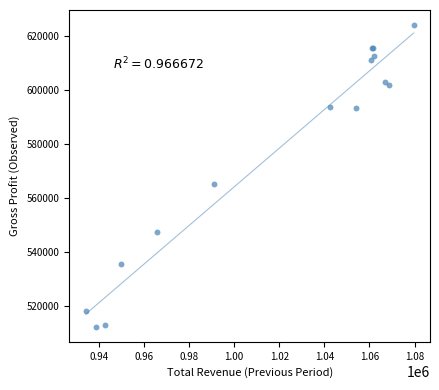

What Y value in the scatter plot is closest to 568200?

565200